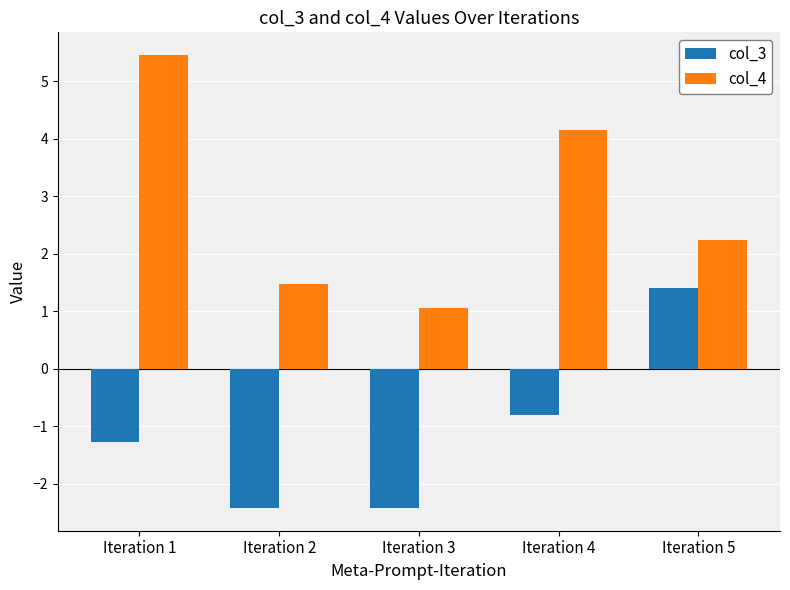

What is the total value across all series at Iteration 3?

-1.4